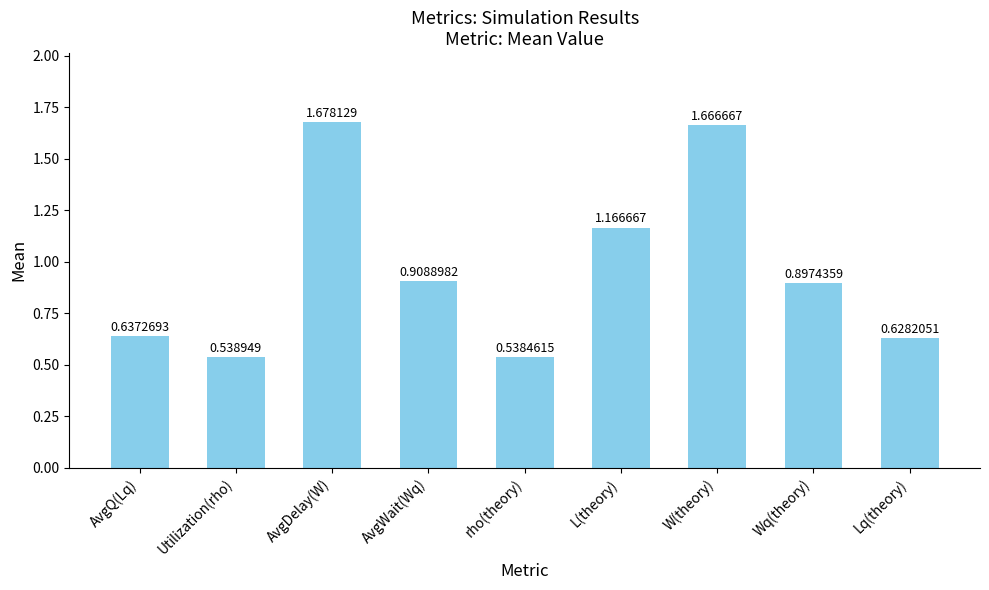

Does the chart contain stacked bars?

No